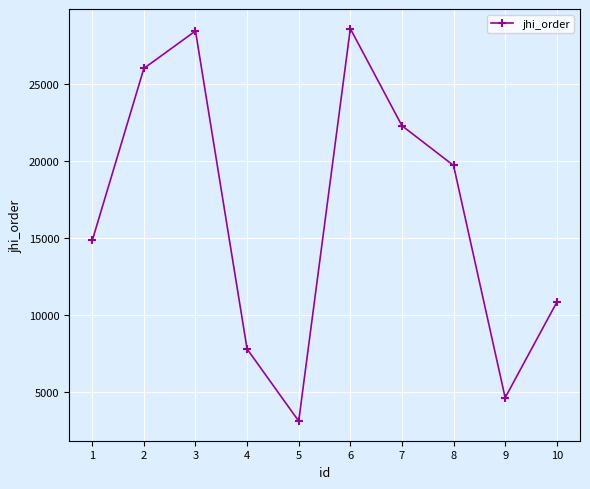

Which label corresponds to the smallest value in the chart?

5